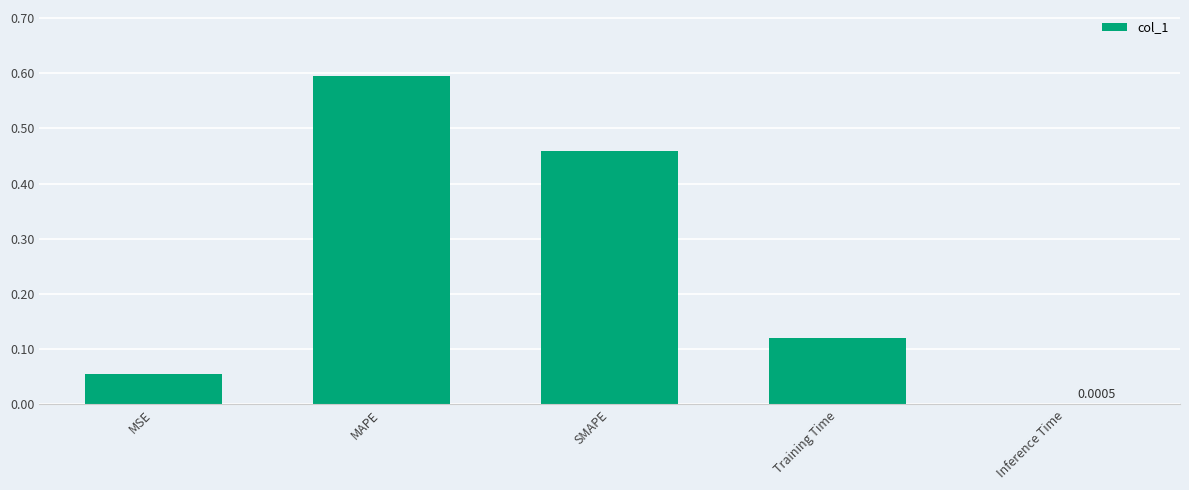

Which label corresponds to the largest value in the chart?

MAPE